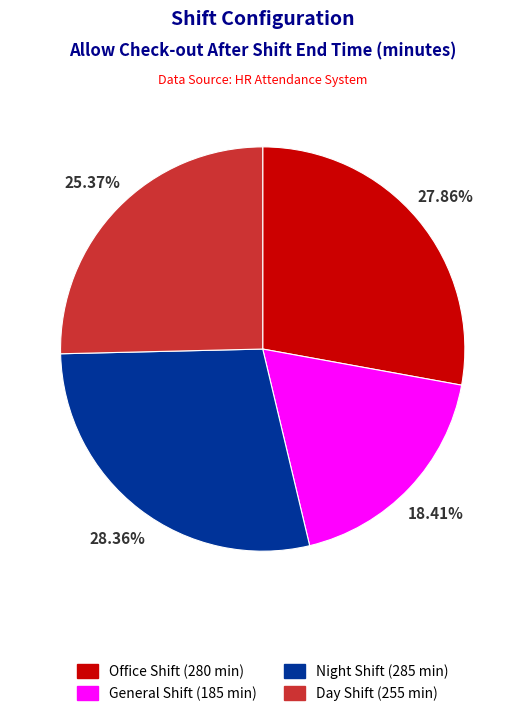

Do General Shift and Office Shift together represent more than half of the pie?

No